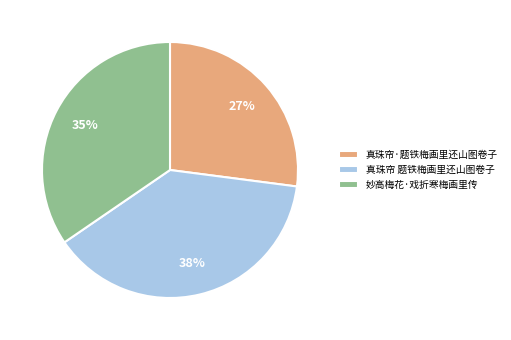

Is there a majority slice in this chart?

No